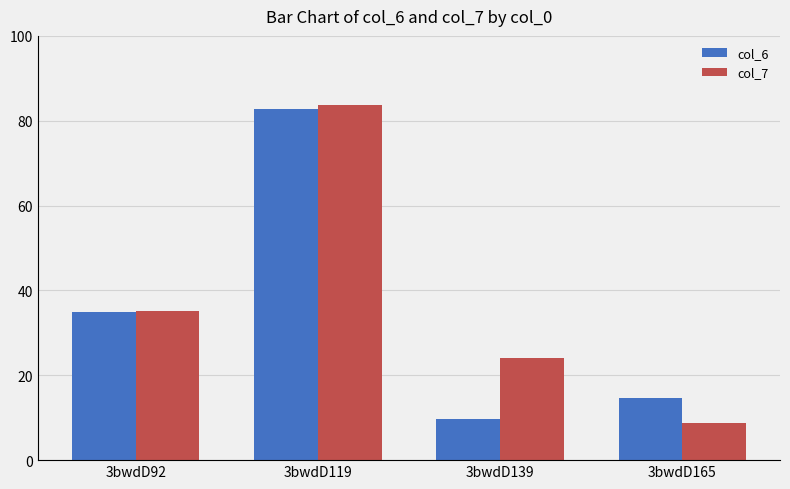

What is the value of the col_7 bar at the 3rd from the left?

24.0